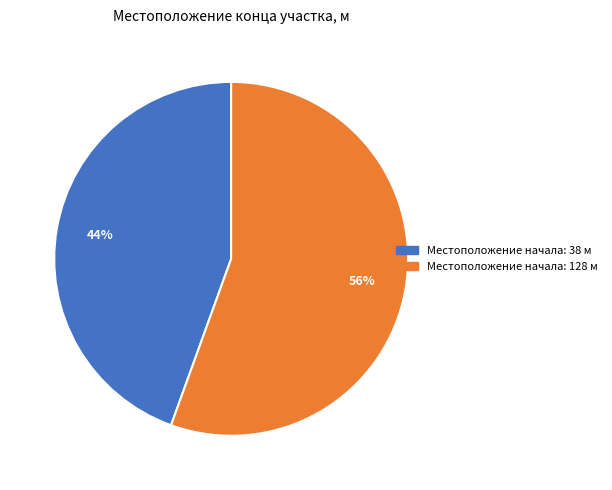

Count the number of slices in the pie.

2